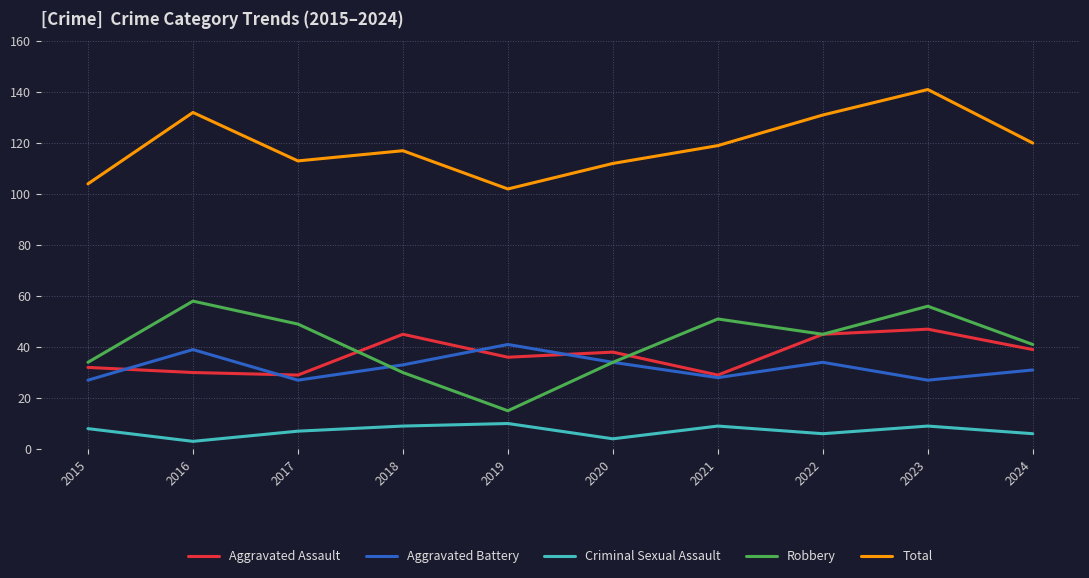

At which category is the sum across all series the highest?

2023